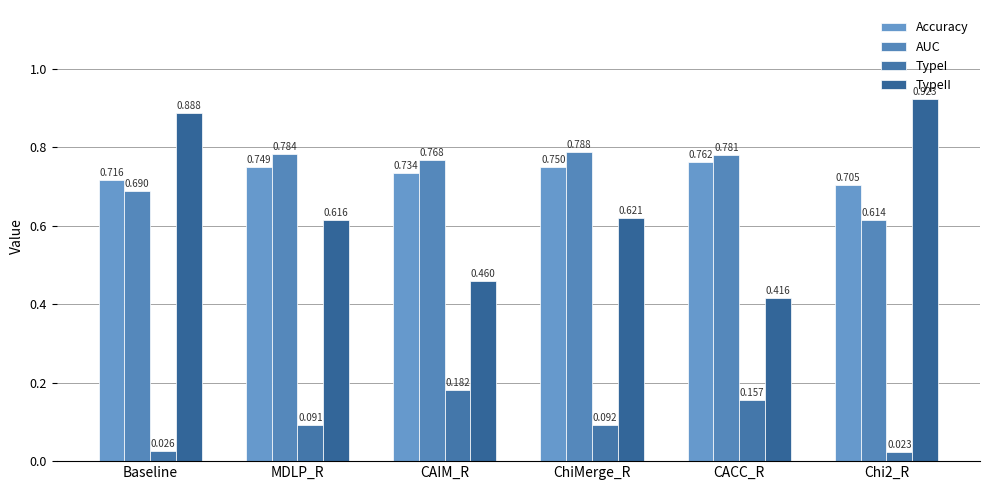

What are all the series names shown in the legend?

Accuracy, AUC, TypeI, TypeII